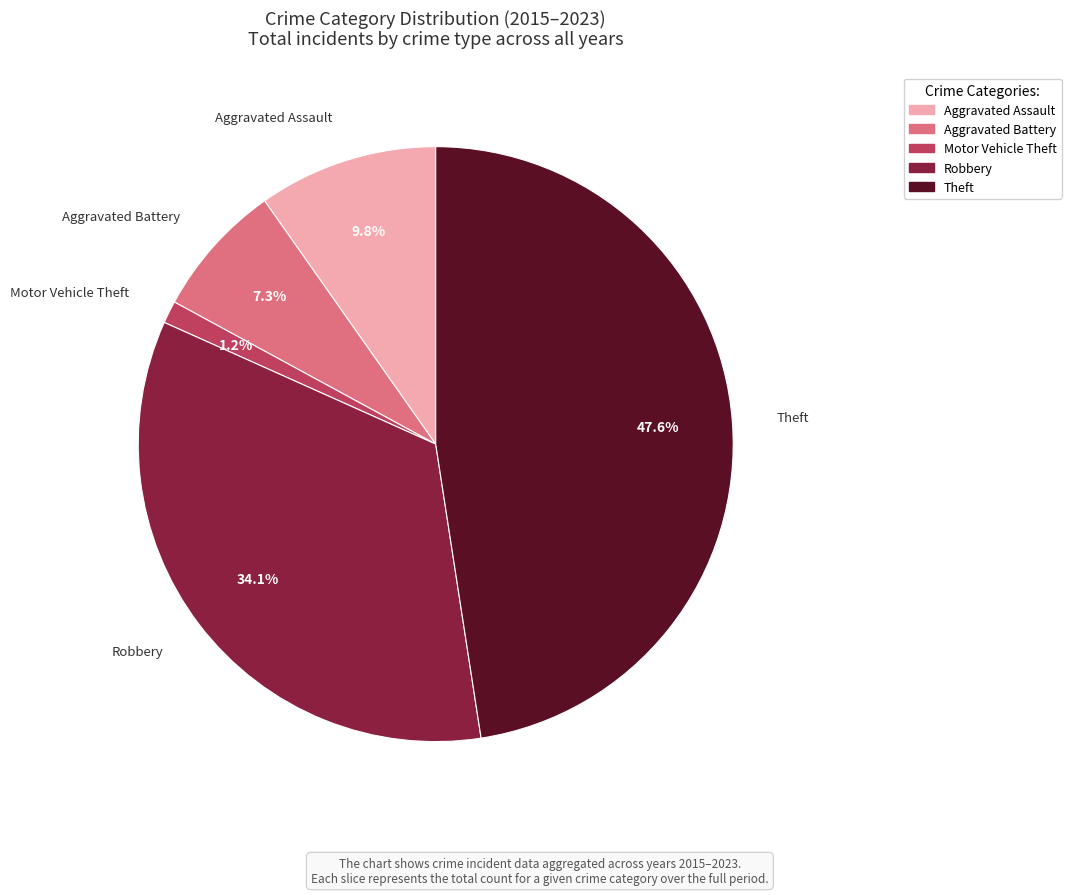

Does any single category account for the majority?

No